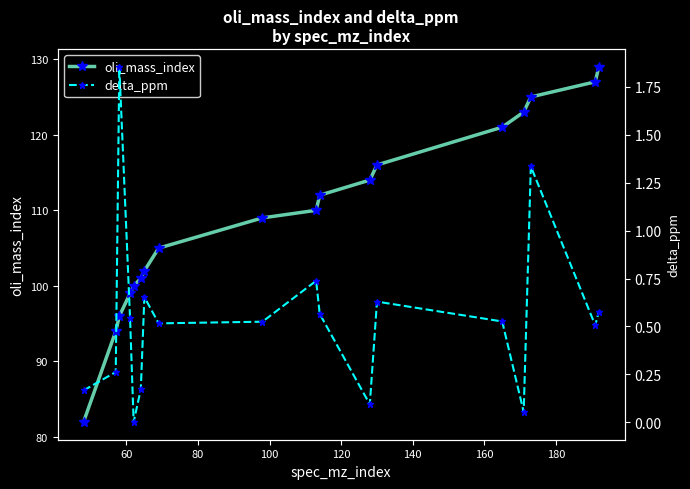

What is the lowest value of the oli_mass_index series?

82